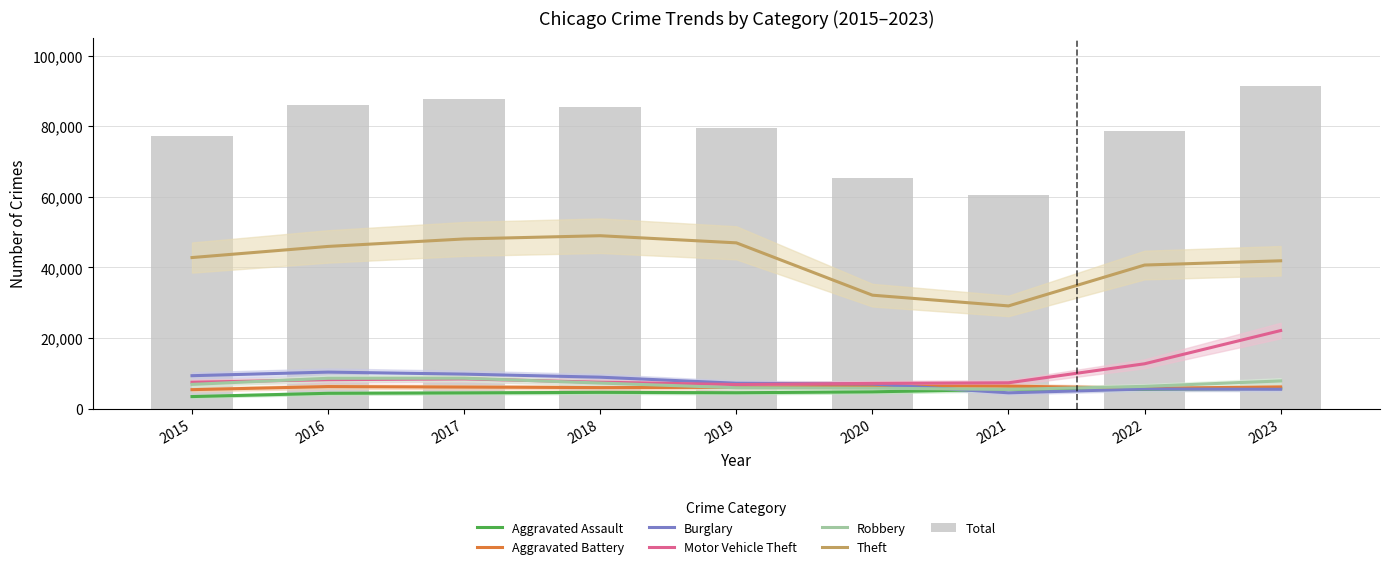

What is the difference between the maximum and minimum values in the Aggravated Battery series?

1009